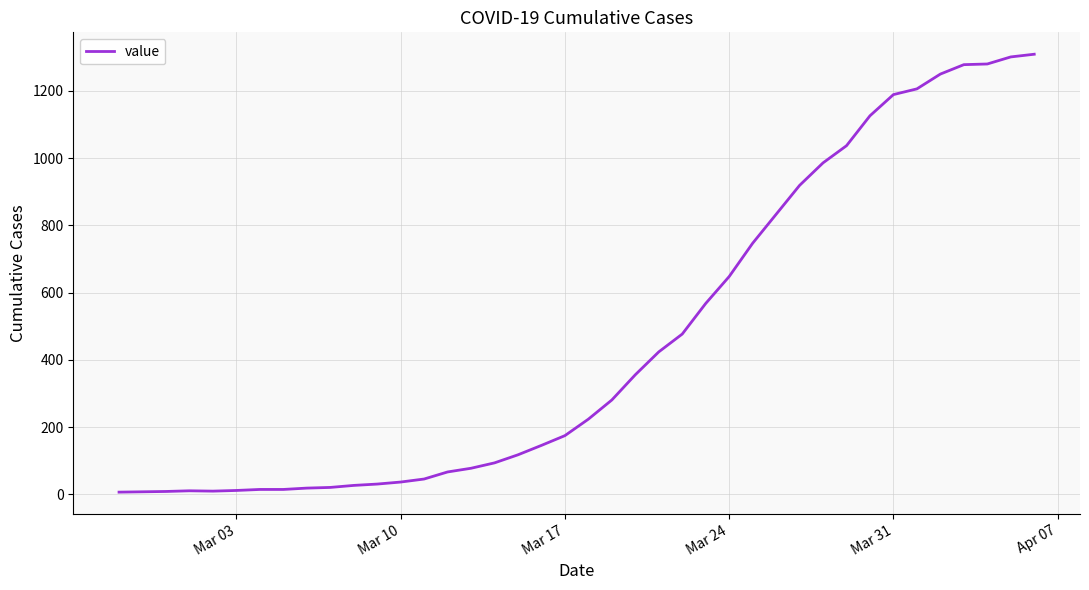

What is the difference between the maximum and minimum values?

1302